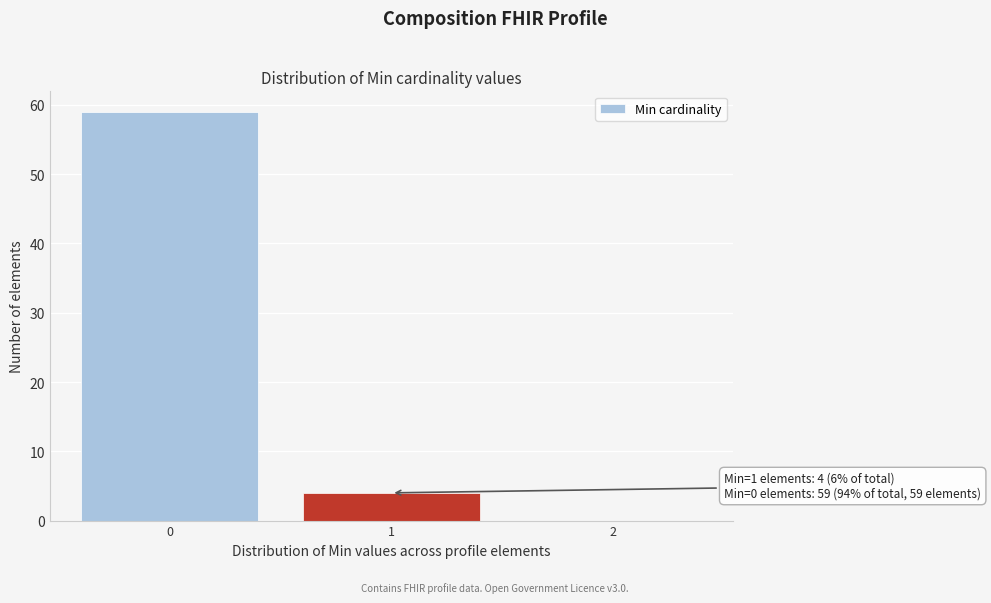

Over which range of the x-axis is the bar tallest?

-0.5 to 0.5